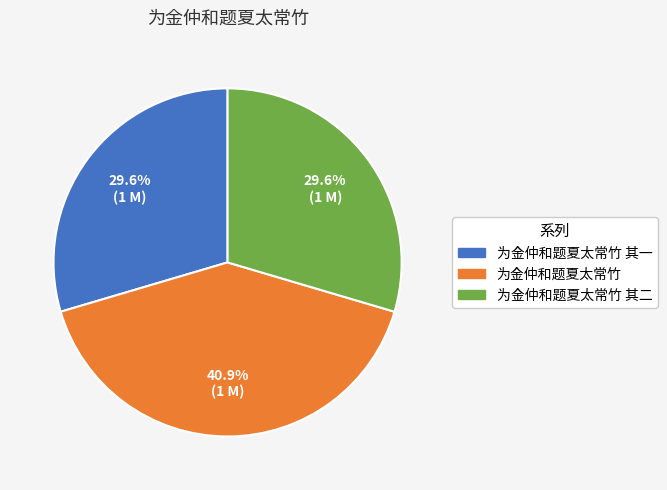

To the nearest percent, what is the difference between the 为金仲和题夏太常竹 and 为金仲和题夏太常竹 其一 slice percentages?

11%